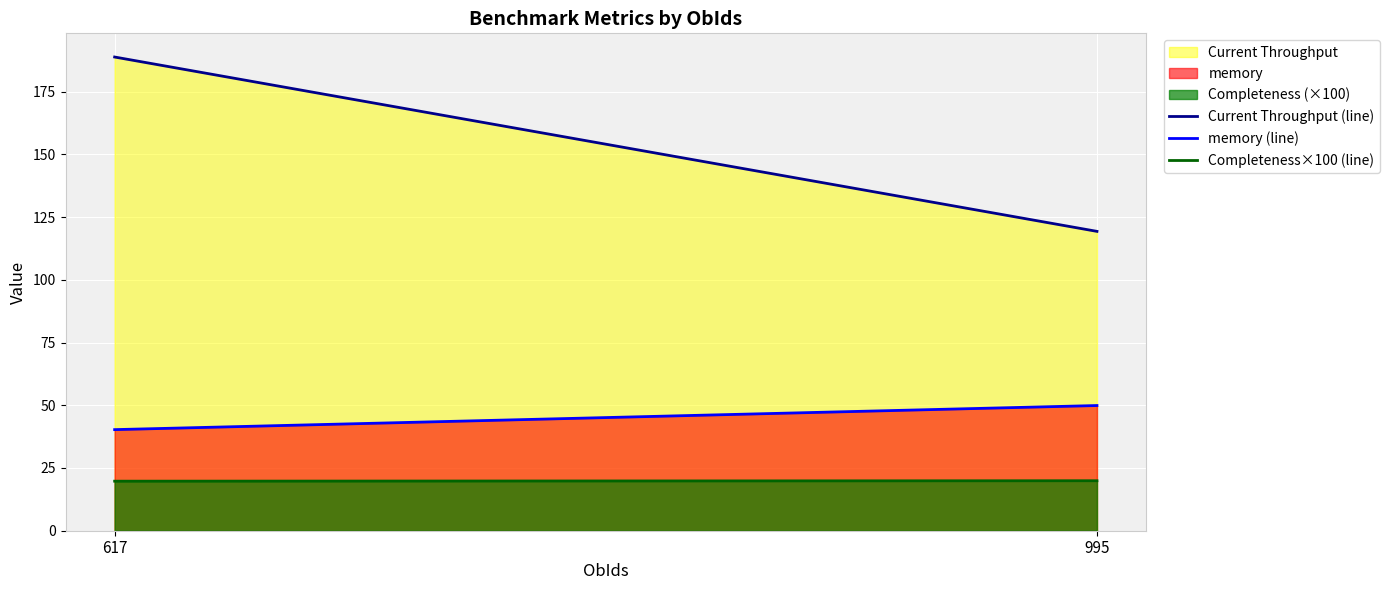

What is the maximum value shown in the chart?

188.8